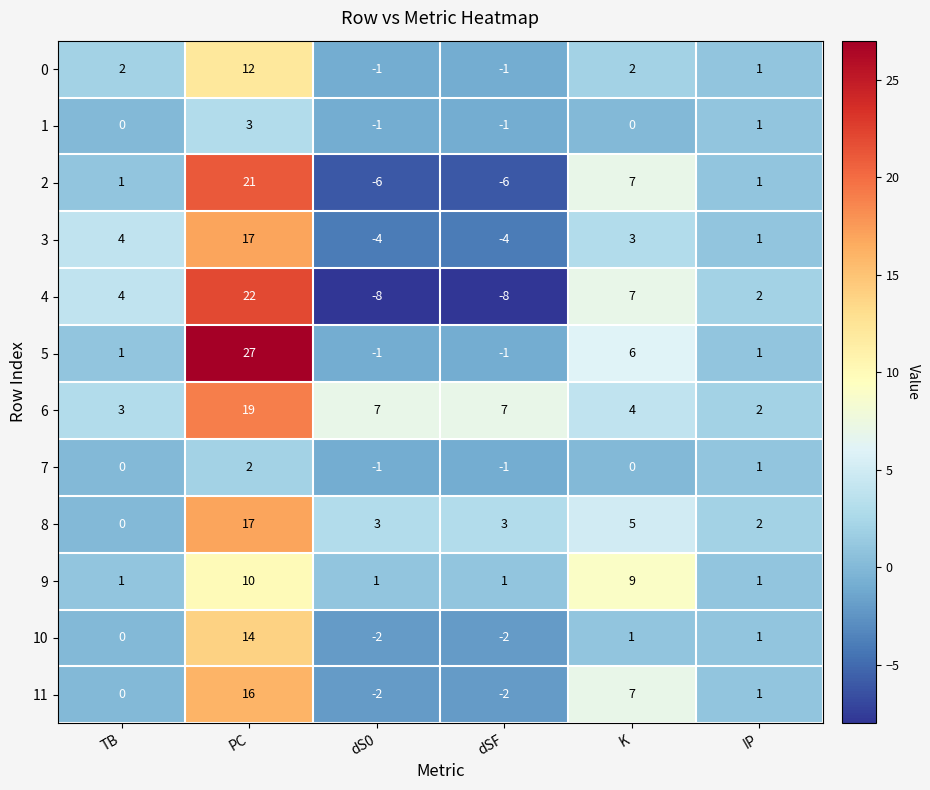

At which label does 10 first exceed 1?

PC